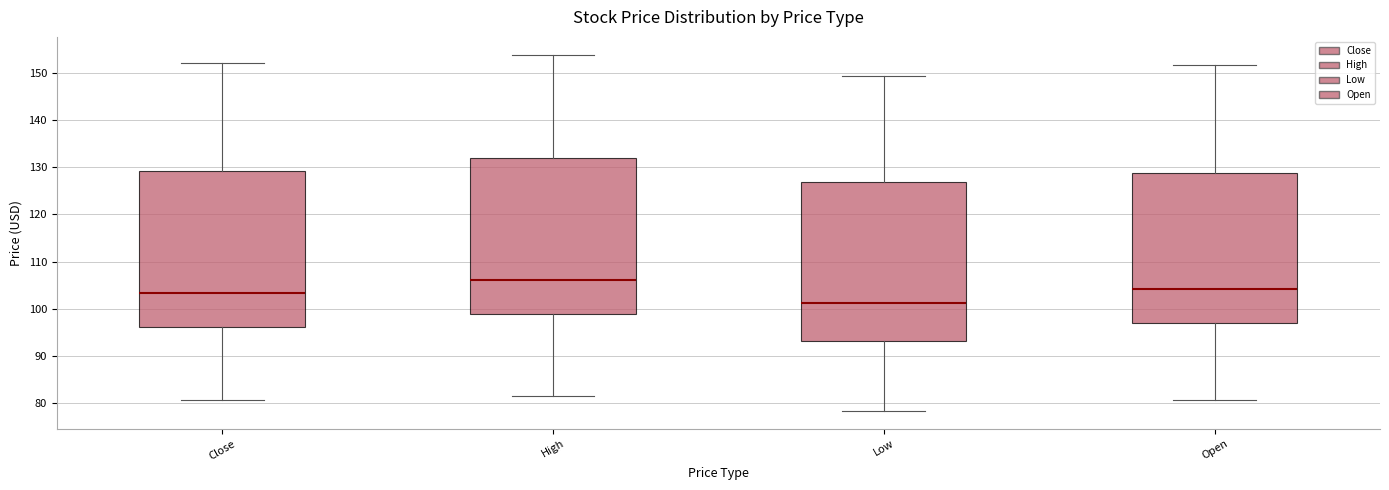

Reading left to right, transcribe this box plot: for each box, give where its median line is, the range the box spans, and where its two whiskers end, as read against the y-axis. The values are not printed on the chart, so give them approximately, as read against the axis.

Close: median 103, box 96 to 129, whiskers 81 to 152
High: median 106, box 99 to 132, whiskers 82 to 154
Low: median 101, box 93 to 127, whiskers 78 to 149
Open: median 104, box 97 to 129, whiskers 81 to 152